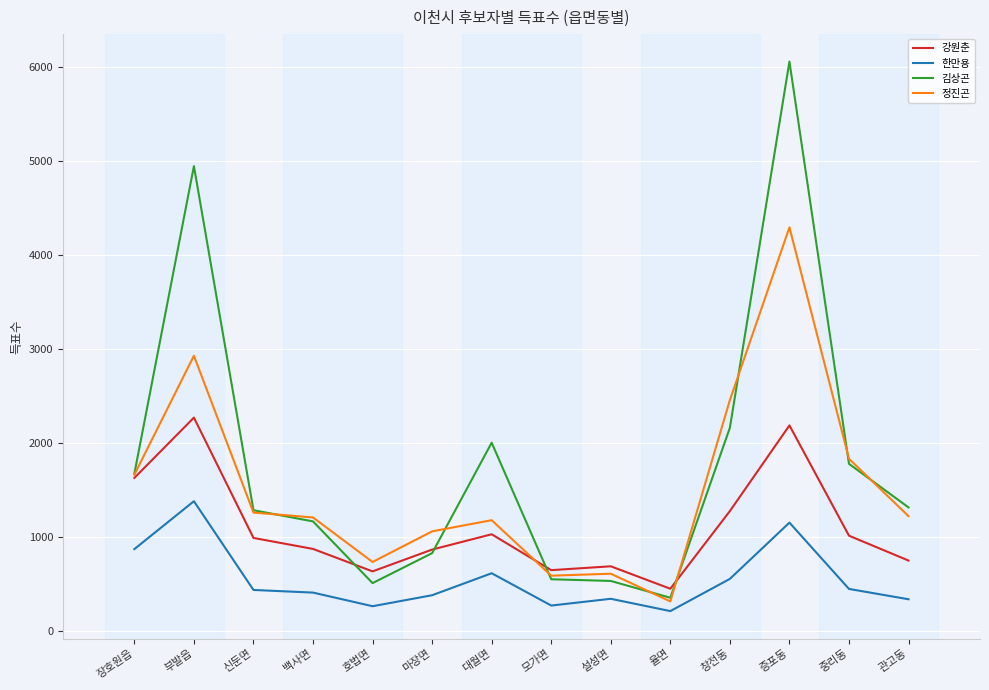

What is the total value across all series at 백사면?

3655